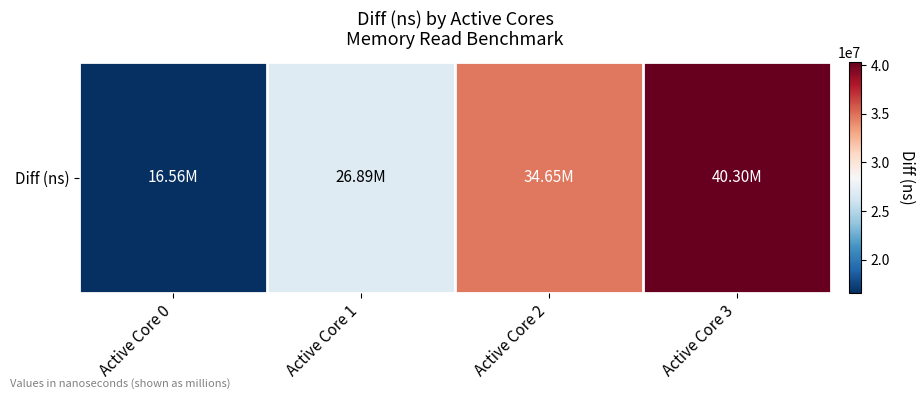

True or false: the data shows 7455881 at Active Core 0.

False